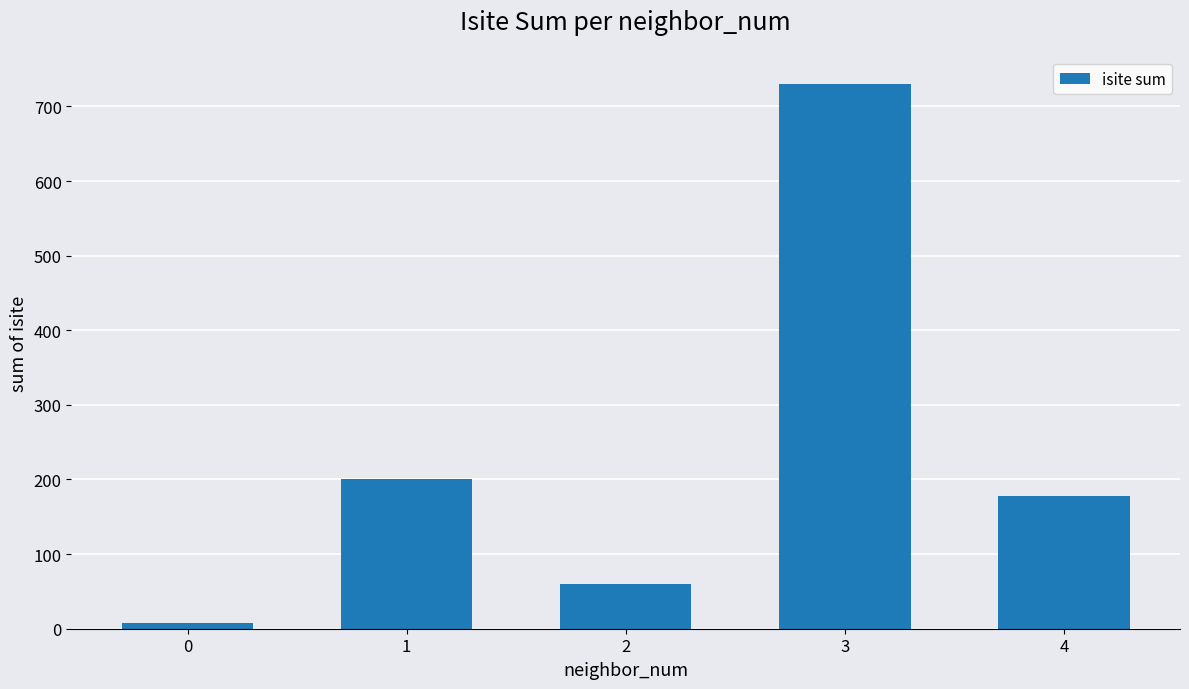

What is the value of the 4th bar from the left?

730